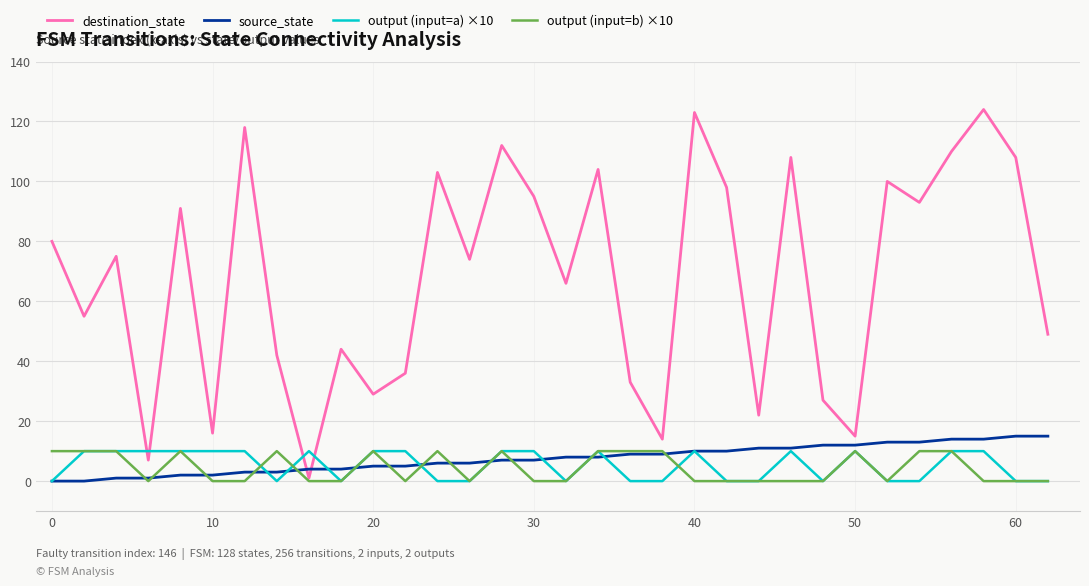

Which series has the largest range (max minus min)?

destination_state